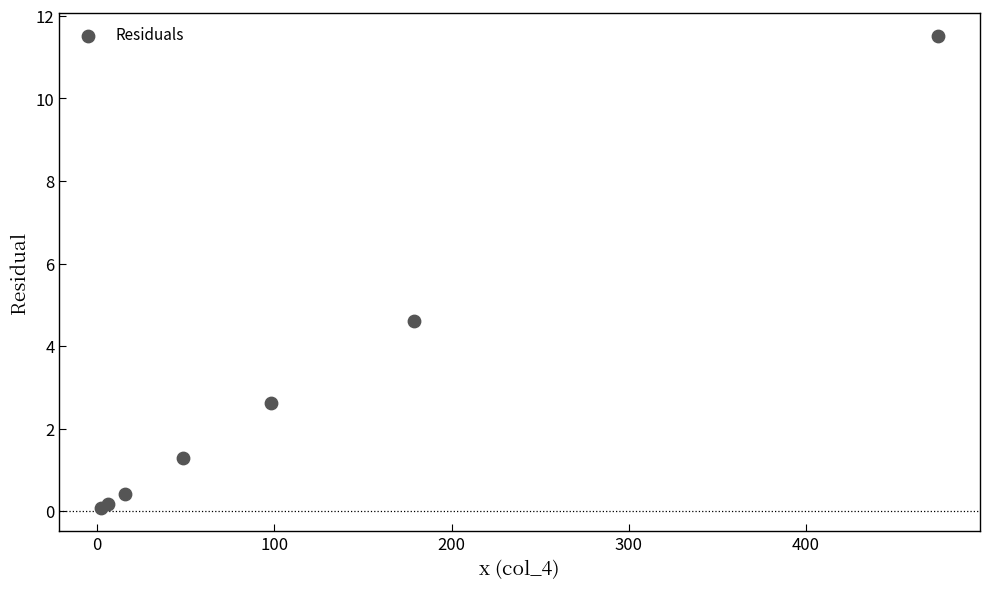

What Y value in the scatter plot is closest to 5?

4.6